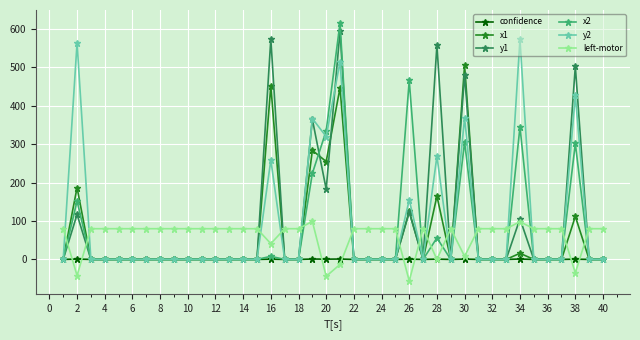

Which series ends up on top after the final intersection of y2 and left-motor?

left-motor